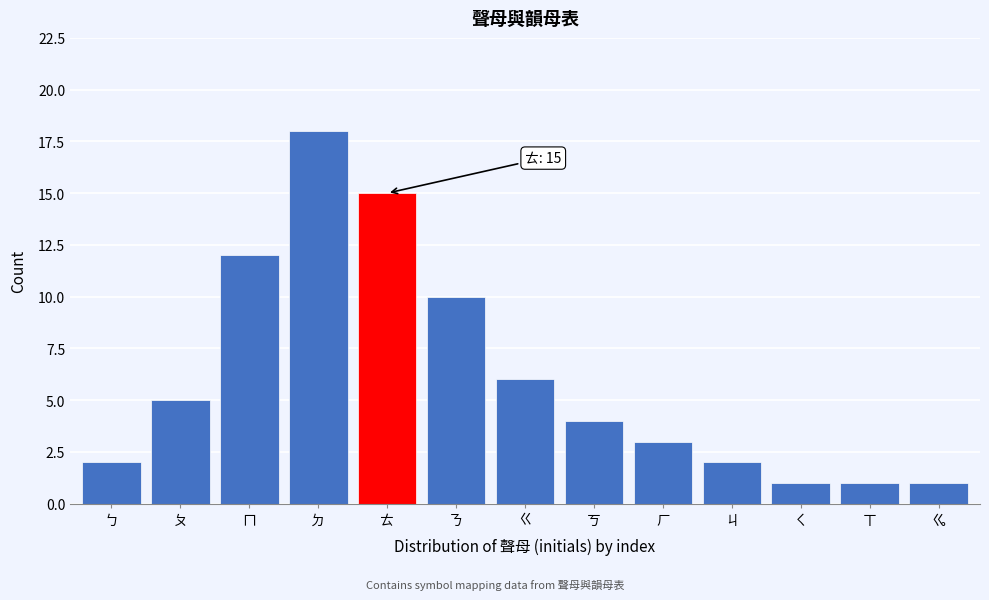

Reading right to left, extract all data points from this chart.

1	1	1	2	3	4	6	10	15	18	12	5	2